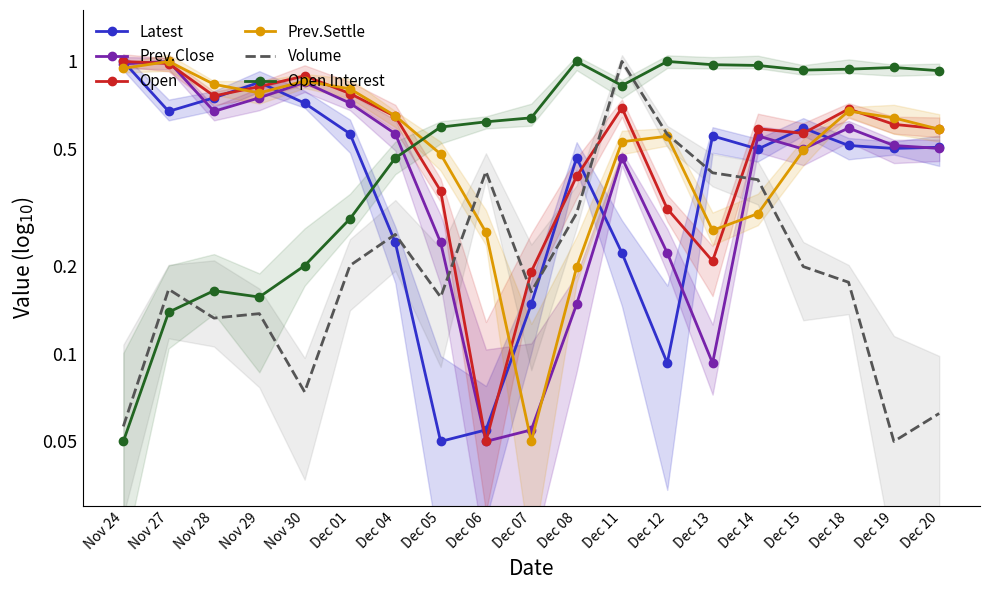

How many series are shown in this chart?

6